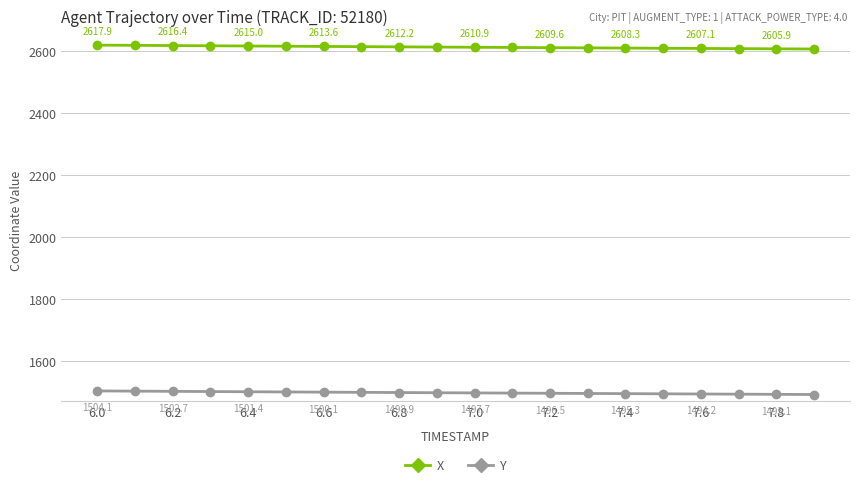

What is the value of the Y point at the 9th from the left?

1498.9